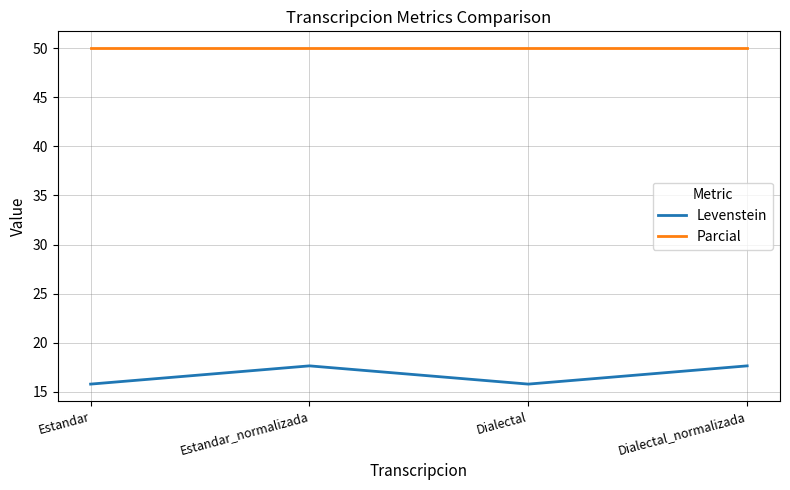

True or false: Parcial and Levenstein cross at least once.

False